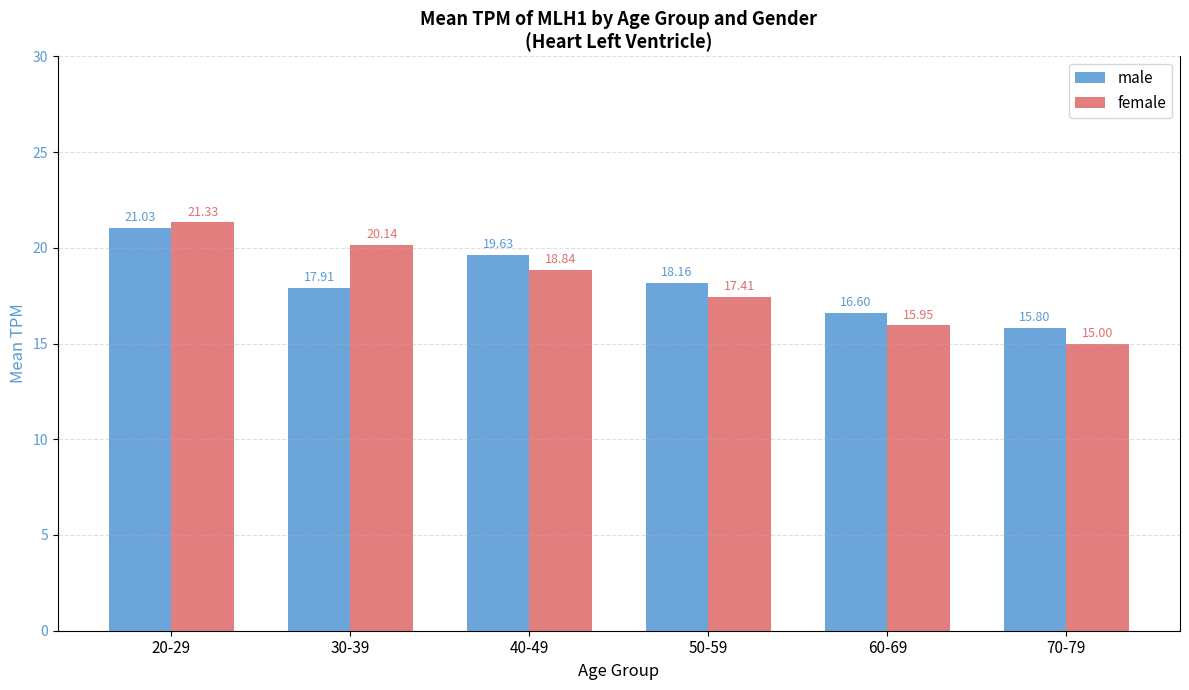

At which label does male first exceed 18?

20-29